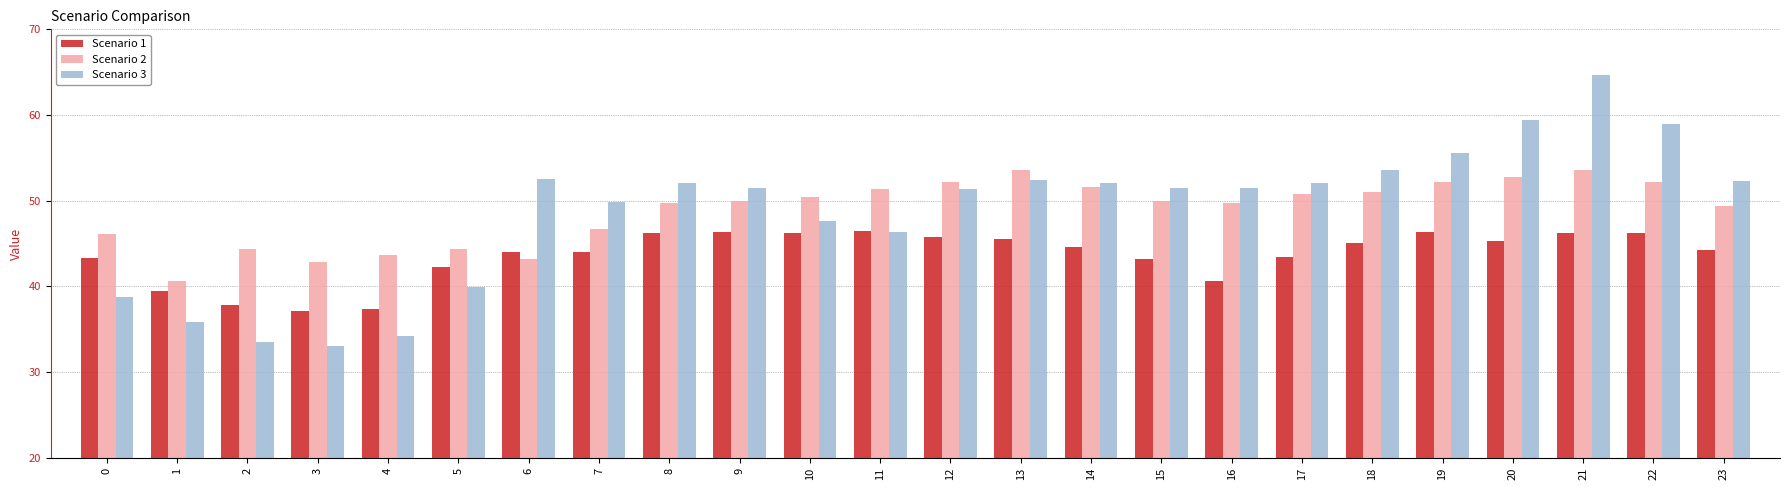

What is the value of the Scenario 3 bar at the 10th from the left?

51.5